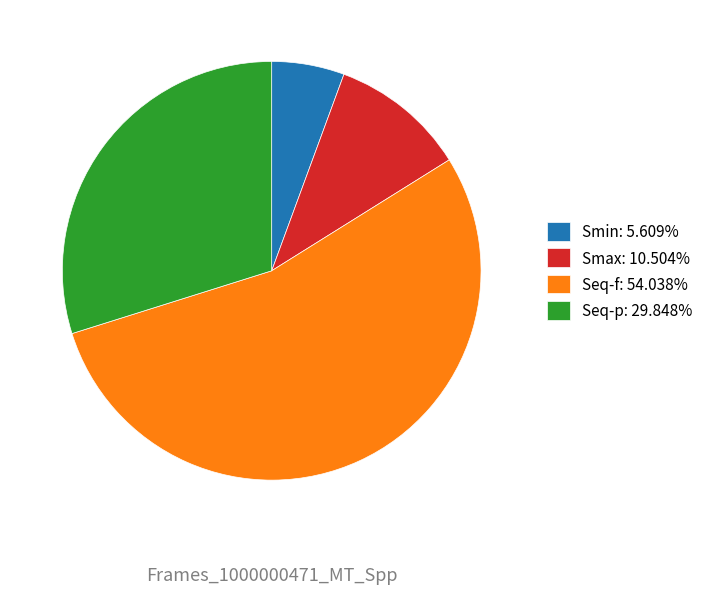

What is the ratio of the value at Smin to the value at Smax?

0.5